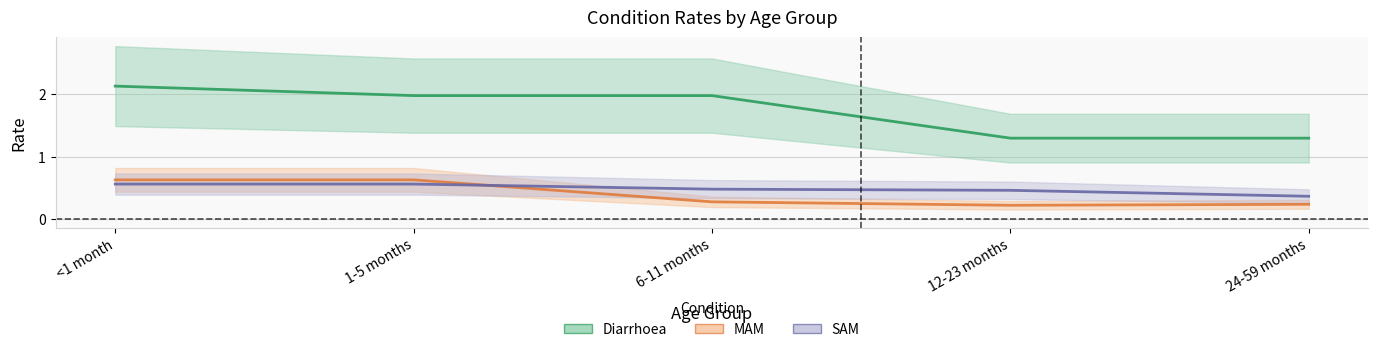

How many lines are shown in the chart?

3